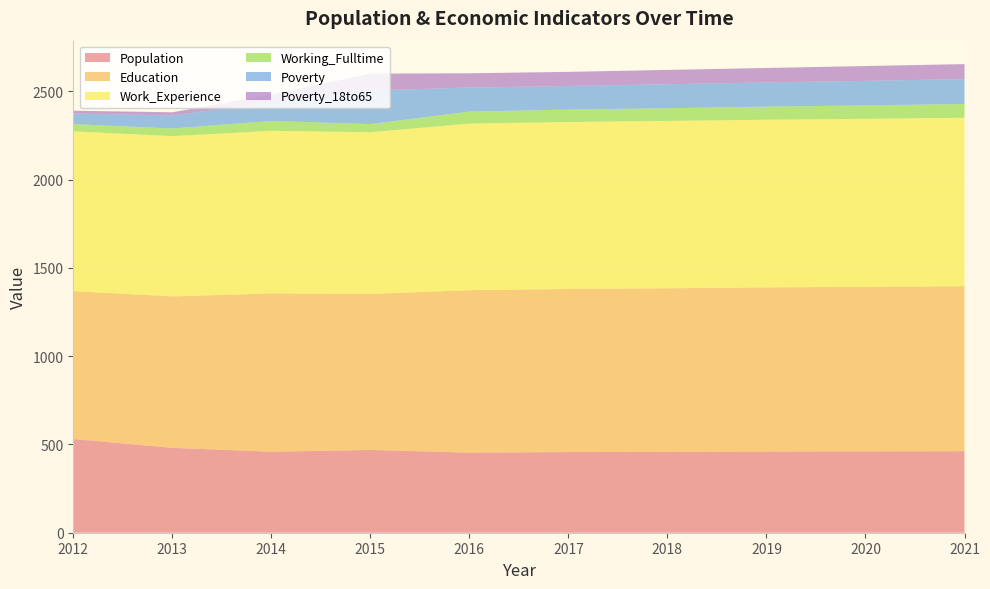

Reading right to left, list all the values displayed in this chart.

Population: 2021=462	2020=461	2019=460	2018=458	2017=457	2016=454	2015=469	2014=459	2013=481	2012=531
Education: 2021=935	2020=932	2019=930	2018=927	2017=924	2016=920	2015=884	2014=897	2013=858	2012=838
Work_Experience: 2021=954	2020=952	2019=950	2018=948	2017=946	2016=944	2015=916	2014=921	2013=908	2012=905
Working_Fulltime: 2021=78	2020=76	2019=74	2018=72	2017=70	2016=68	2015=46	2014=56	2013=43	2012=41
Poverty: 2021=141	2020=139	2019=137	2018=136	2017=134	2016=136	2015=191	2014=104	2013=74	2012=60
Poverty_18to65: 2021=85	2020=84	2019=82	2018=81	2017=80	2016=81	2015=95	2014=45	2013=18	2012=16